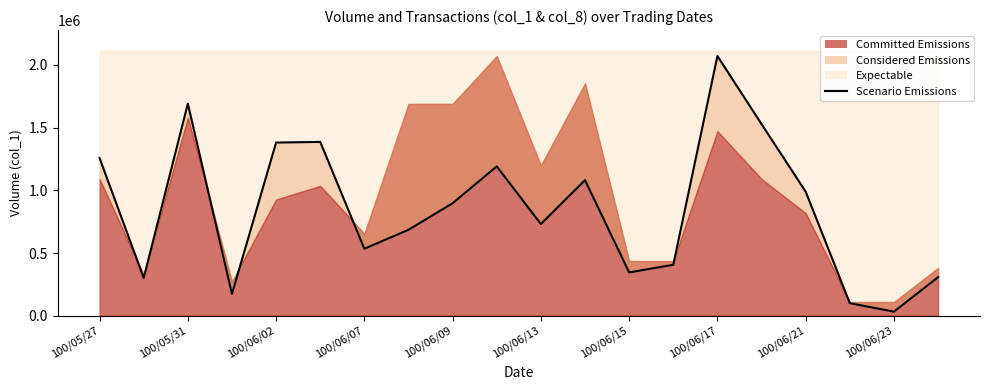

What is the average value?

854350